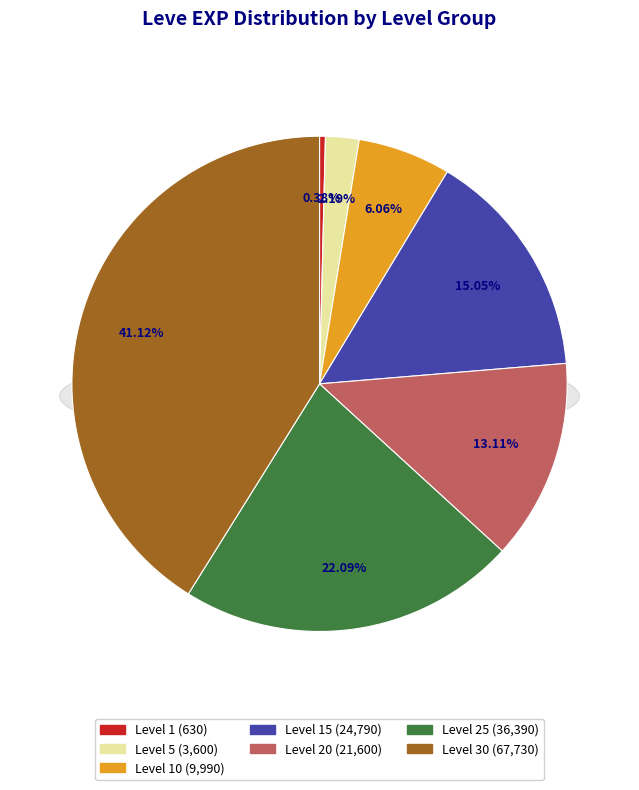

To the nearest percent, what percentage of the pie is Level 15?

15%